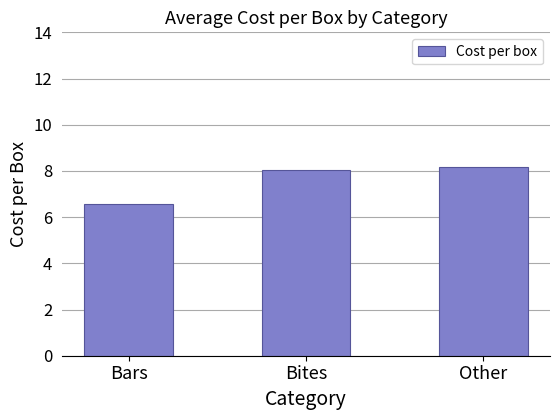

The chart shows a value of 8.2 at Other. True or false?

True